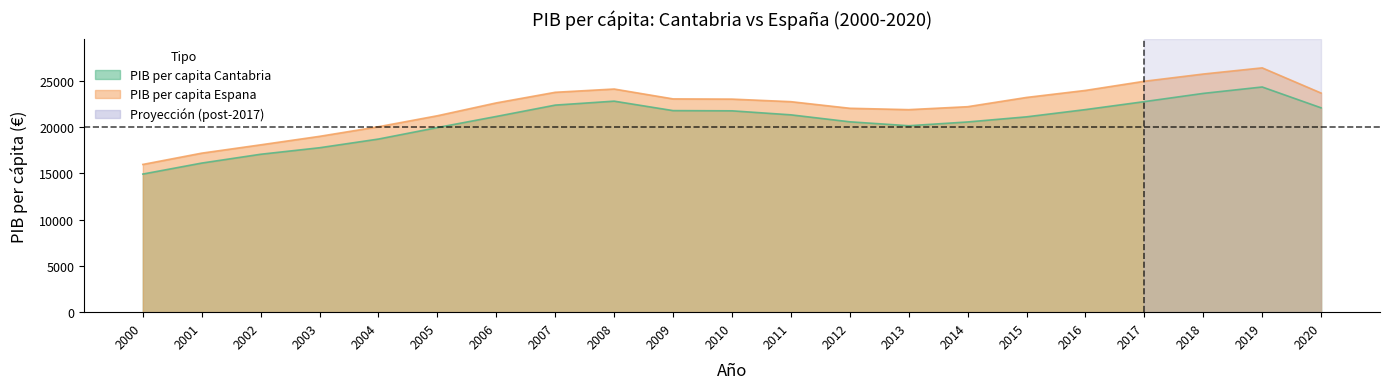

What is the value of the PIB per capita Cantabria point at the 1st from the left?

14934.0